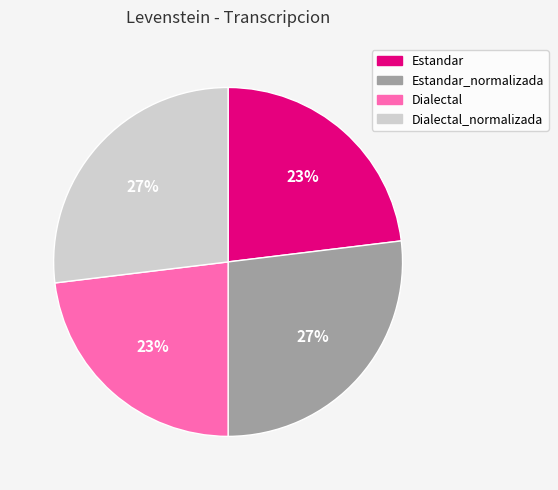

How many segments does this pie chart have?

4